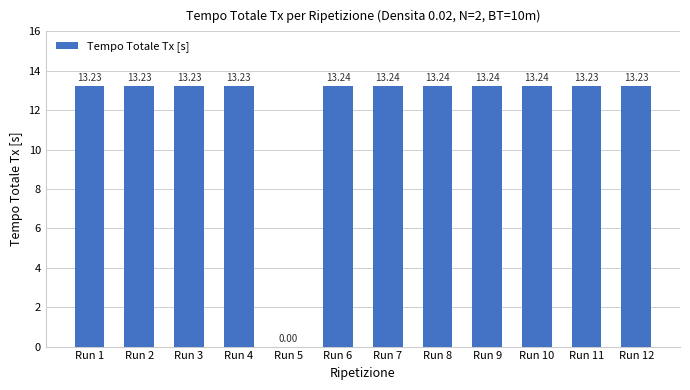

What is the sum of the values at Run 3 and Run 9?

26.5